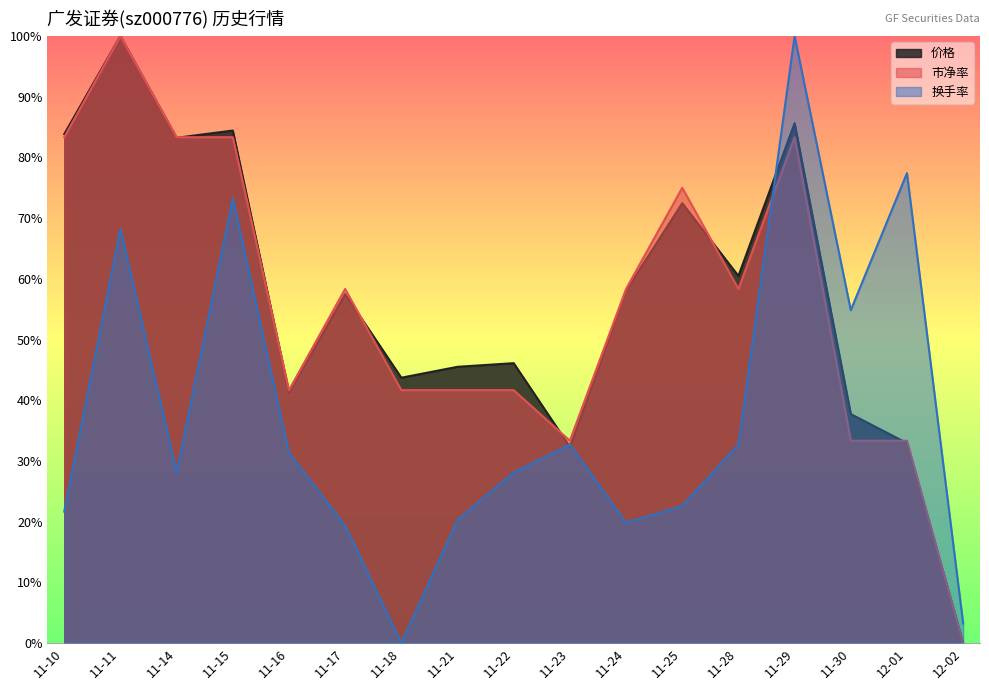

Which series changed the most between 11-23 and 11-24?

价格